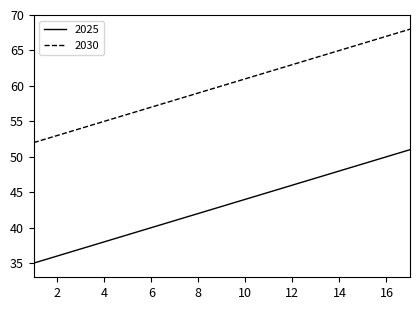

What is the difference between the maximum and second lowest values in the 2030 series?

15